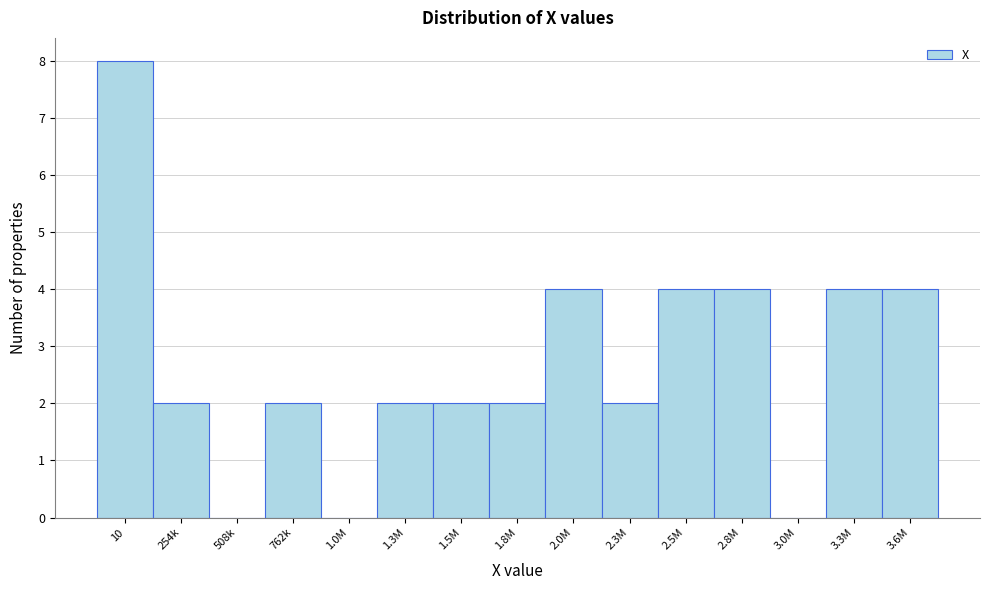

Reading left to right, what are all the values shown in this chart?

10=8	254k=2	508k=0	762k=2	1.0M=0	1.3M=2	1.5M=2	1.8M=2	2.0M=4	2.3M=2	2.5M=4	2.8M=4	3.0M=0	3.3M=4	3.6M=4